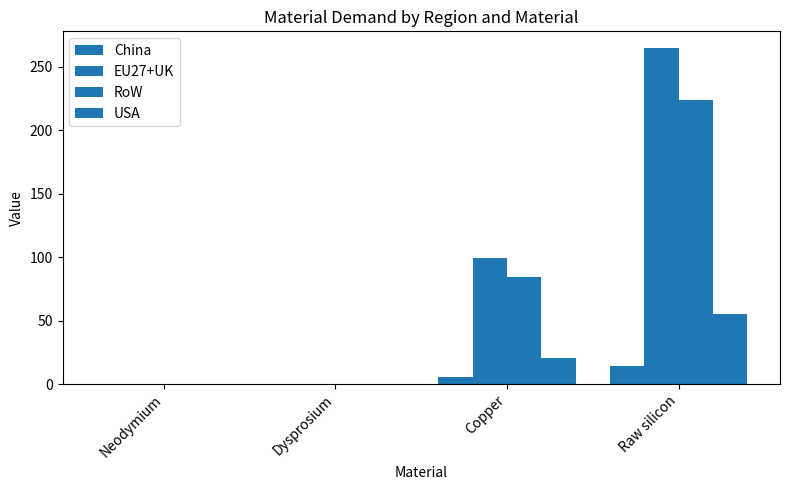

Are the bars grouped side by side (vs. stacked)?

Yes